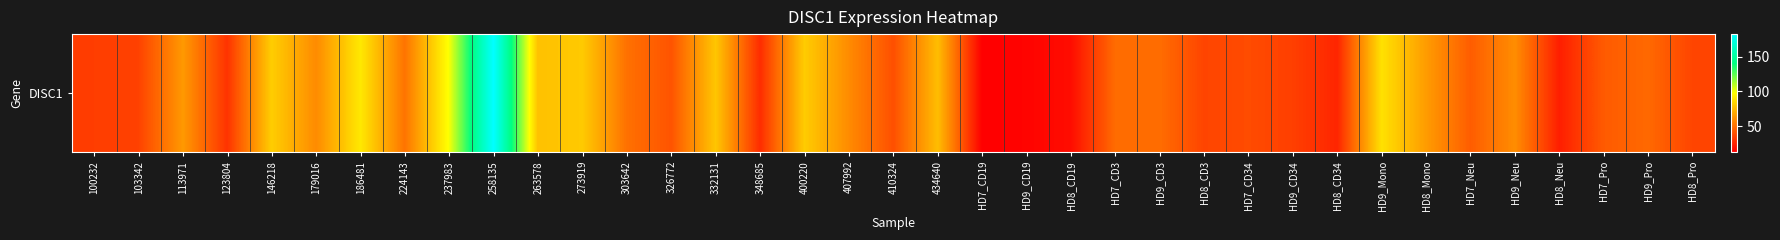

What is the smallest value displayed?

12.5